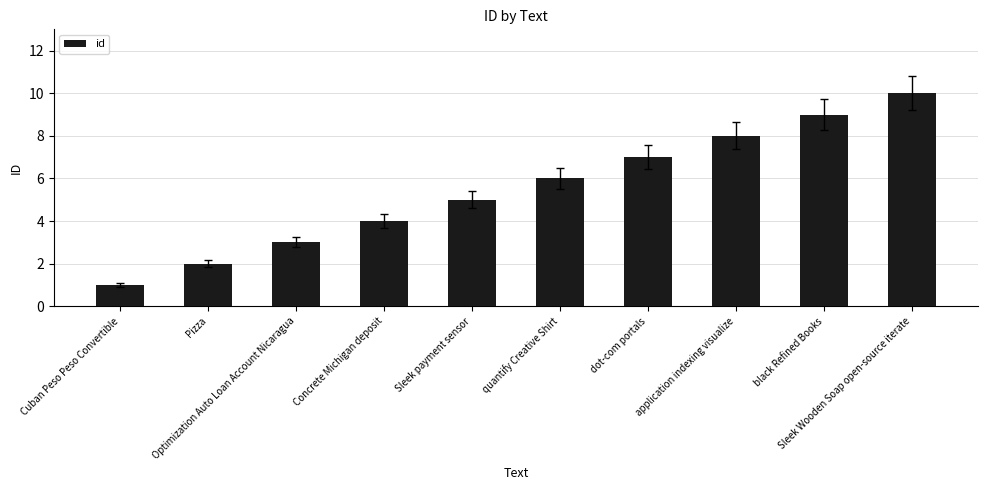

Reading left to right, extract all data points from this chart.

Cuban Peso Peso Convertible=1	Pizza=2	Optimization Auto Loan Account Nicaragua=3	Concrete Michigan deposit=4	Sleek payment sensor=5	quantify Creative Shirt=6	dot-com portals=7	application indexing visualize=8	black Refined Books=9	Sleek Wooden Soap open-source iterate=10